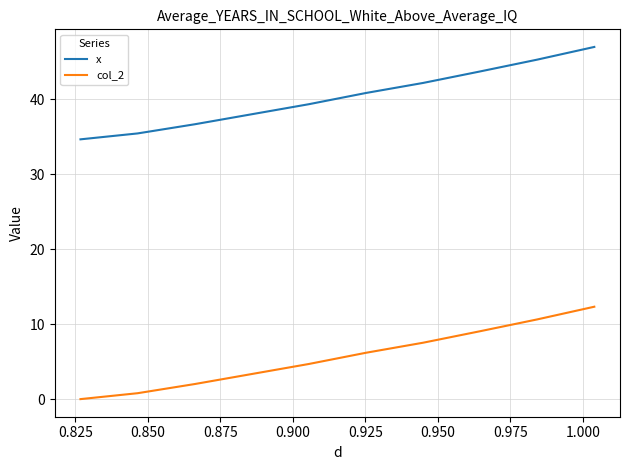

List the series in order of their peak value, highest first.

x, col_2